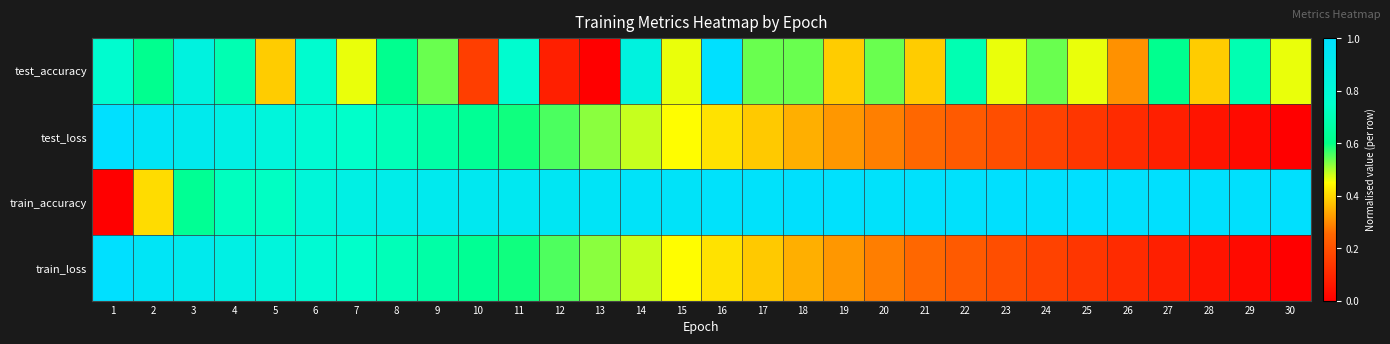

Rank the series by their maximum value, from lowest to highest.

test_accuracy, test_loss, train_accuracy, train_loss